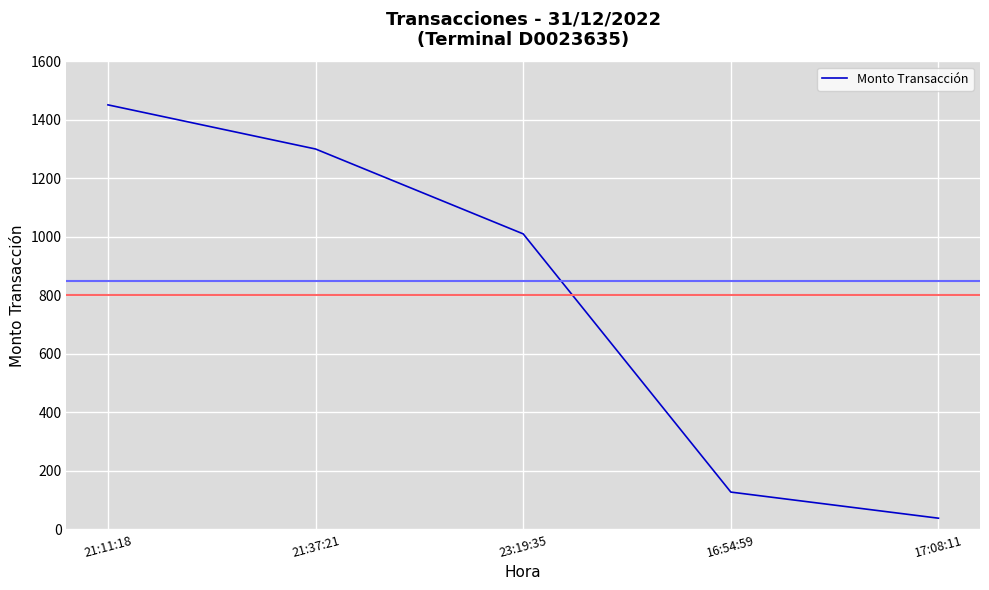

At which label is the value closest to 744?

23:19:35